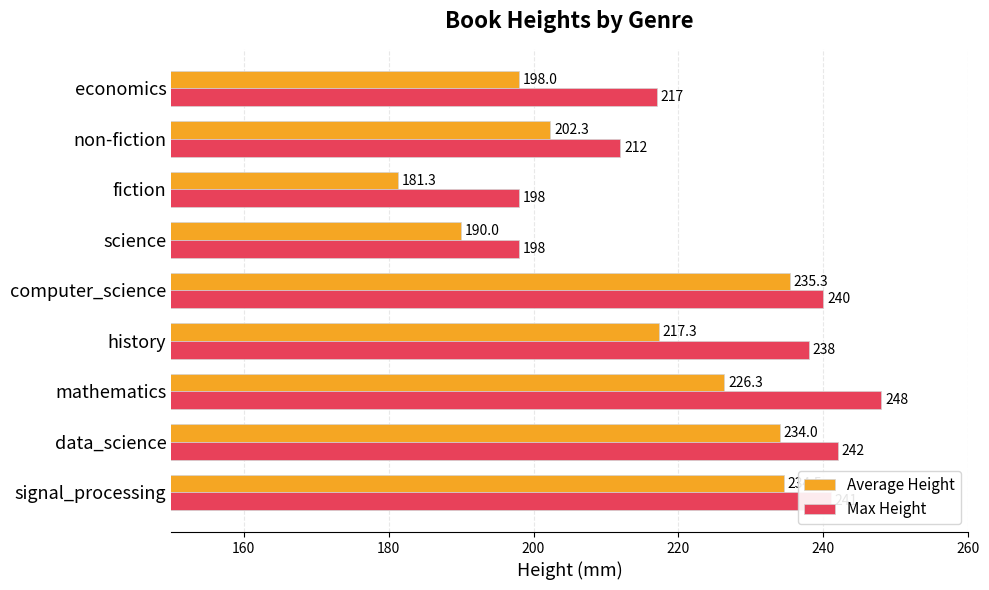

What is the lowest value of the Max Height series?

198.0